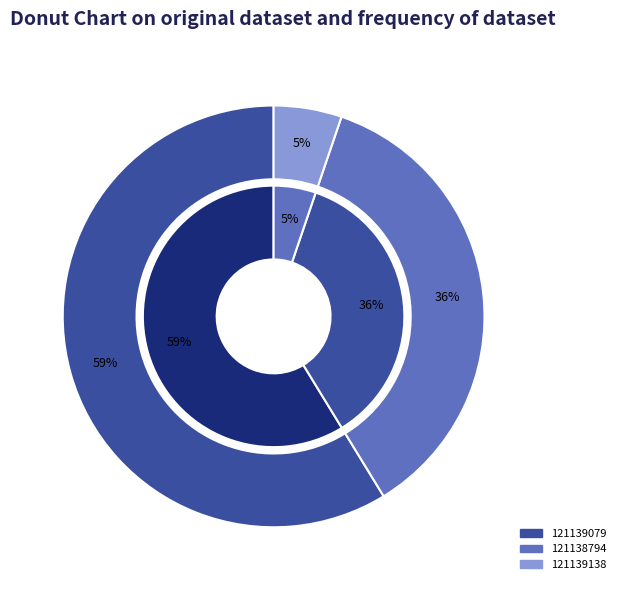

What percentage is NOT represented by 121138794?

64.0%